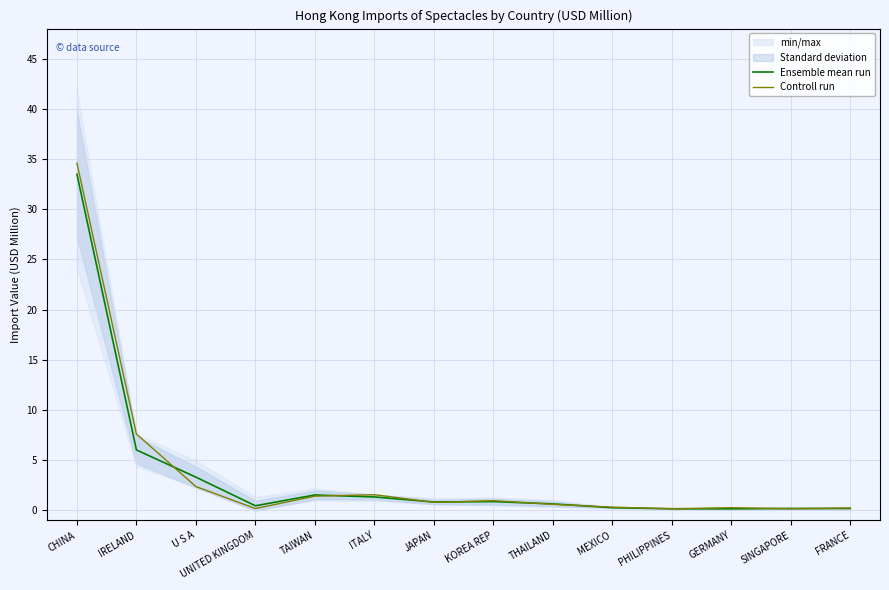

How many interior local peaks does the Controll run series have?

3